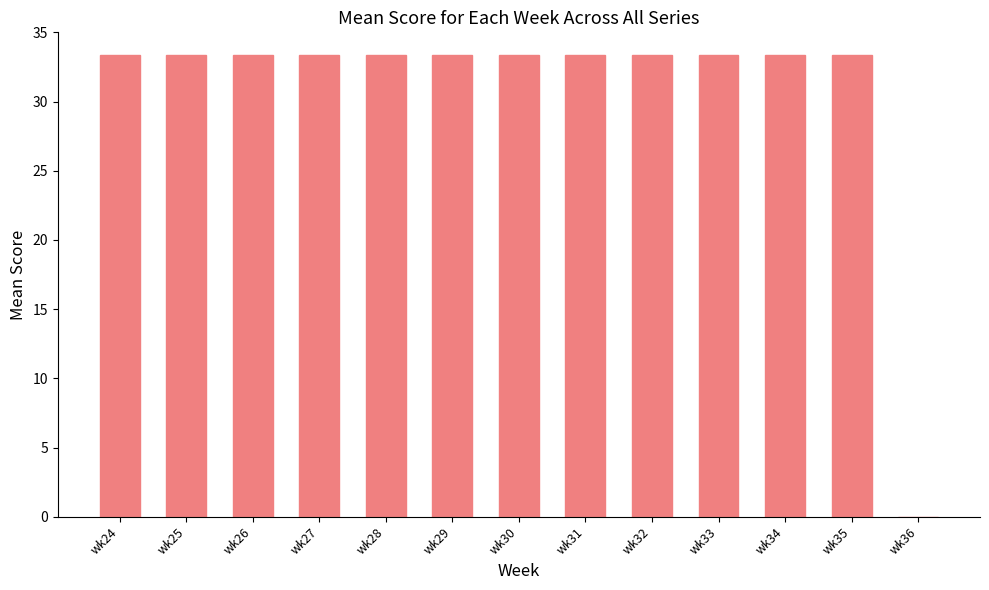

What is the sum of all values?

400.0